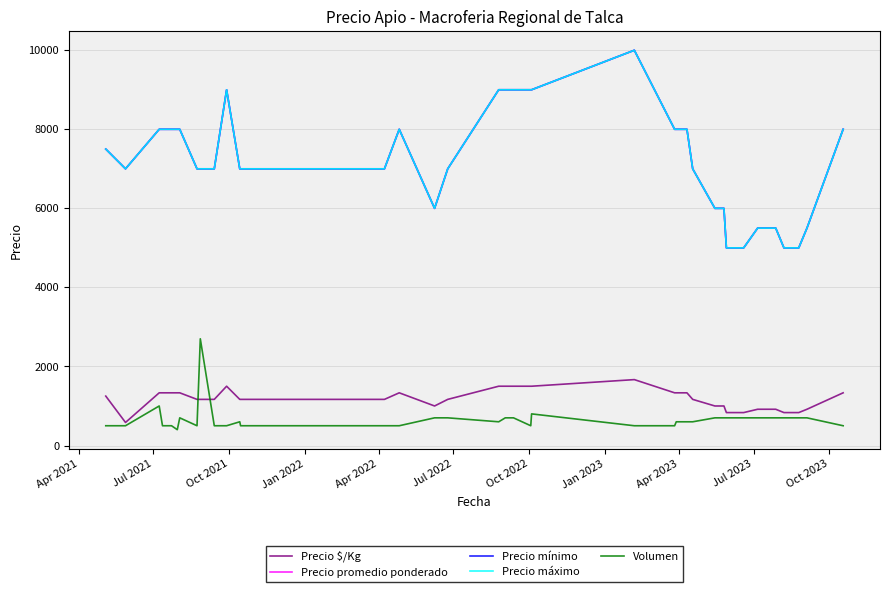

Is this an area chart (filled region under the line)?

No